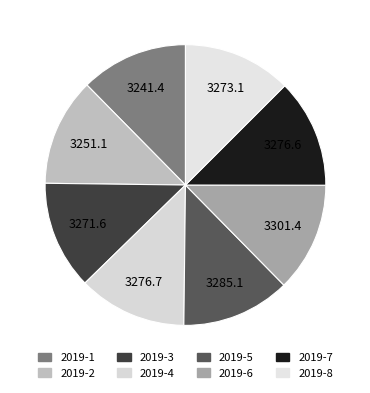

To the nearest percent, what is the combined percentage of 2019-2 and 2019-6?

25%